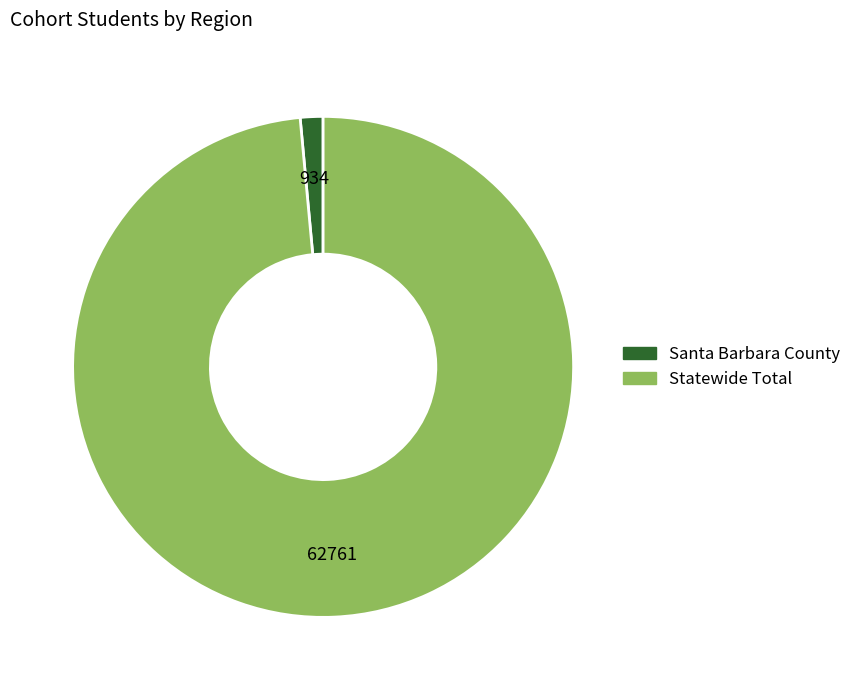

Combined, do Statewide Total and Santa Barbara County account for over 50%?

Yes